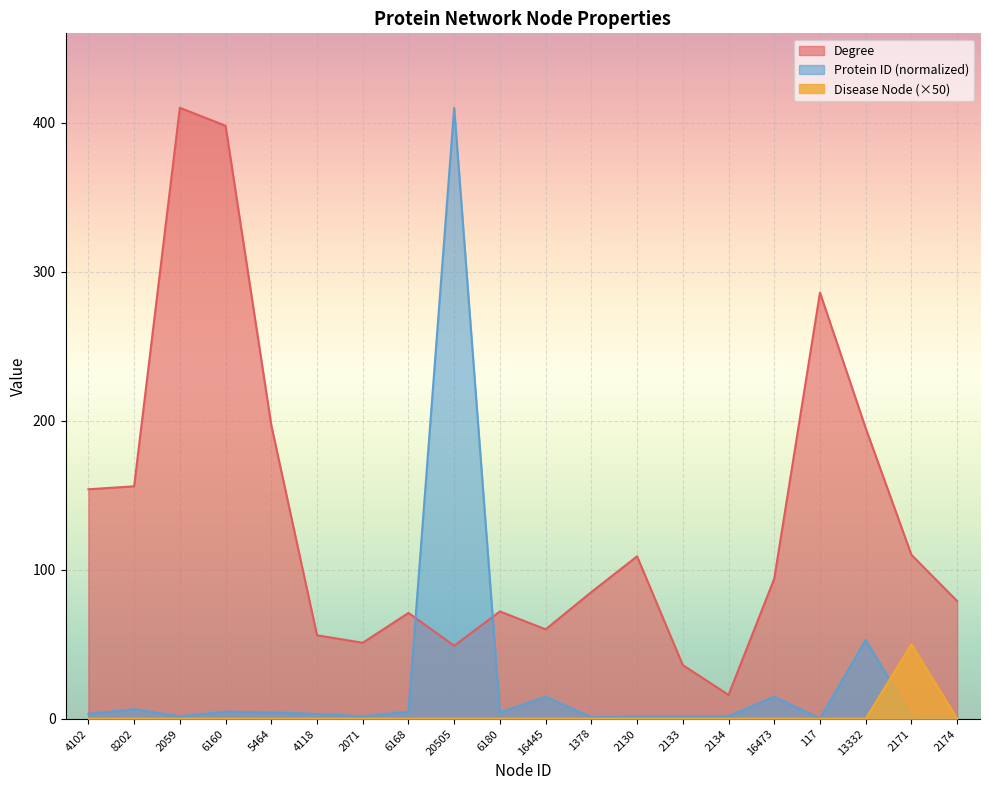

Where is the first local maximum for Protein ID scaled?

8202